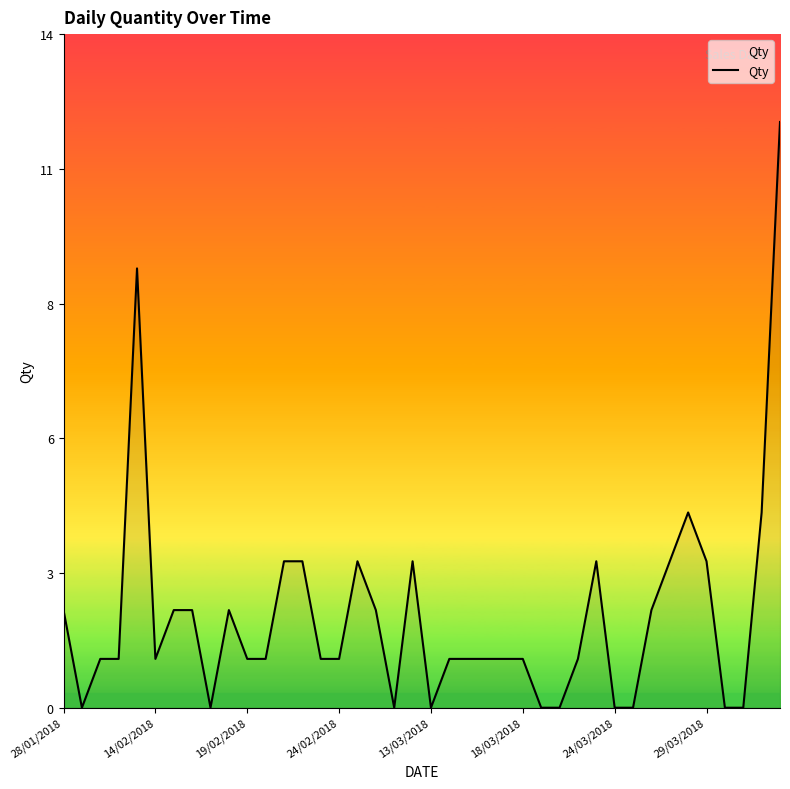

List the labels in order of value, largest first.

39, 13/03/2018, 34, 38, 12, 13, 16, 19, 29, 33, 35, 28/01/2018, 24/03/2018, 29/03/2018, 9, 17, 32, 19/02/2018, 24/02/2018, 18/03/2018, 10, 11, 14, 15, 21, 22, 23, 24, 25, 28, 14/02/2018, 8, 18, 20, 26, 27, 30, 31, 36, 37